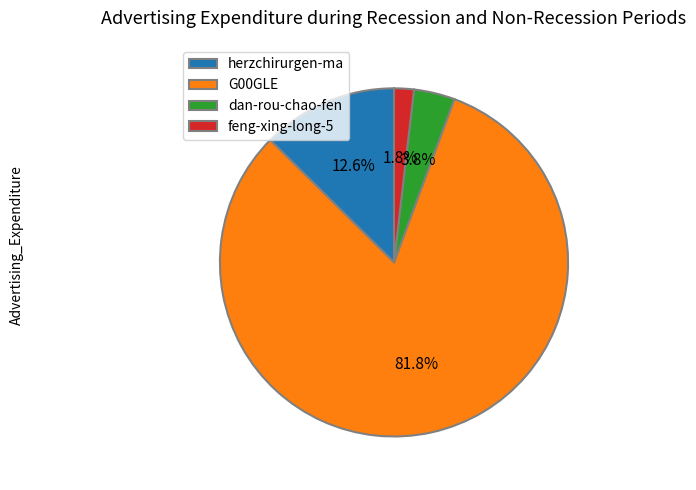

Is there a majority slice in this chart?

Yes